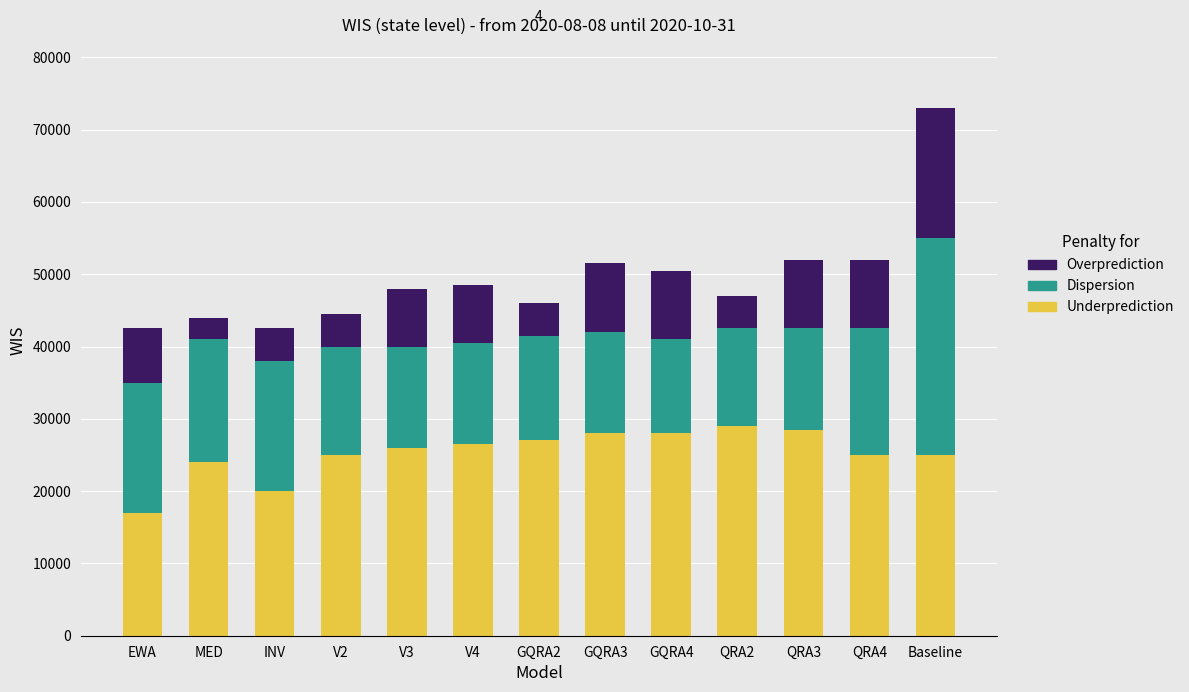

At which category is the sum across all series the highest?

Baseline